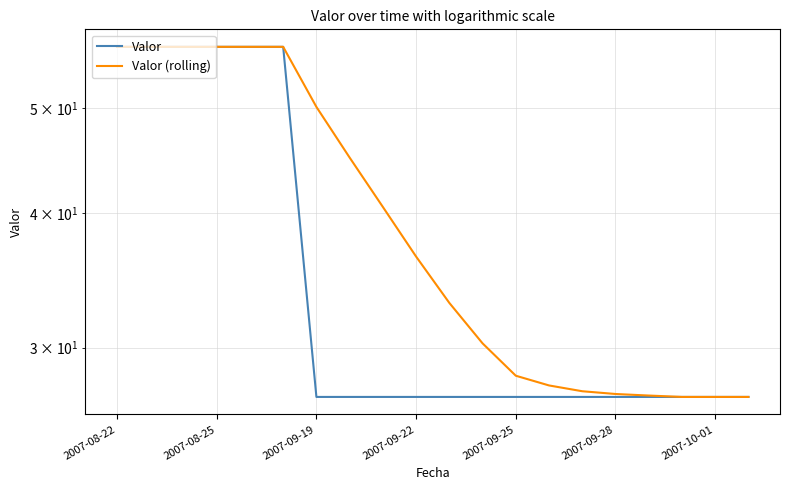

At 2007-09-19, list the series in order from smallest to largest.

Valor, Valor (rolling)